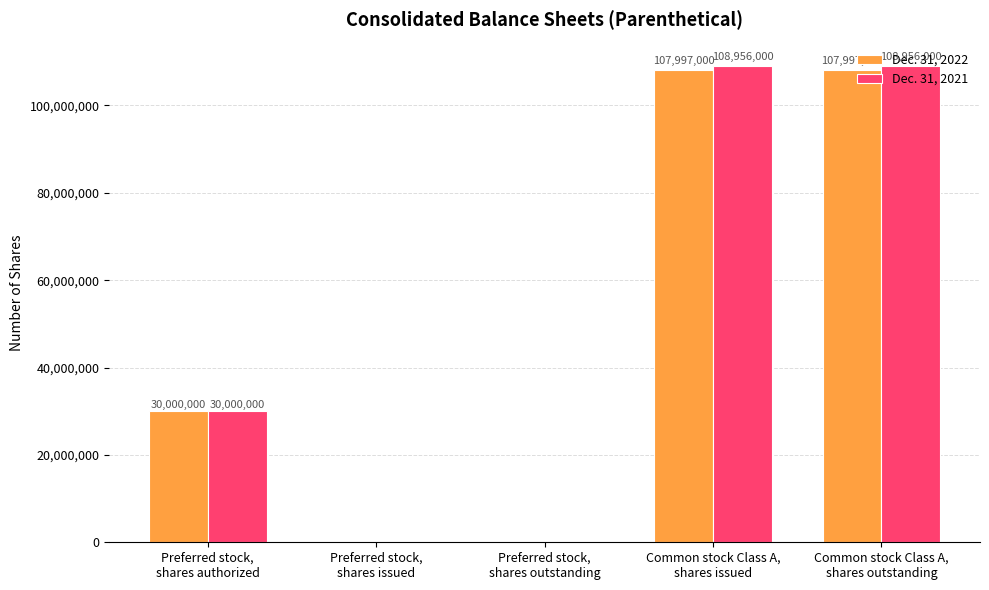

What is the sum of all Dec. 31, 2021 values?

247912000